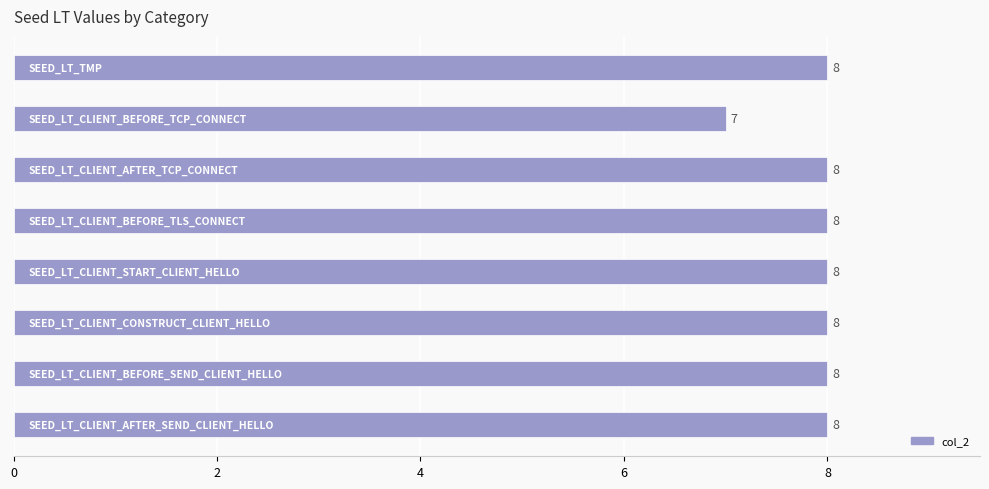

What is the minimum value shown in the chart?

7